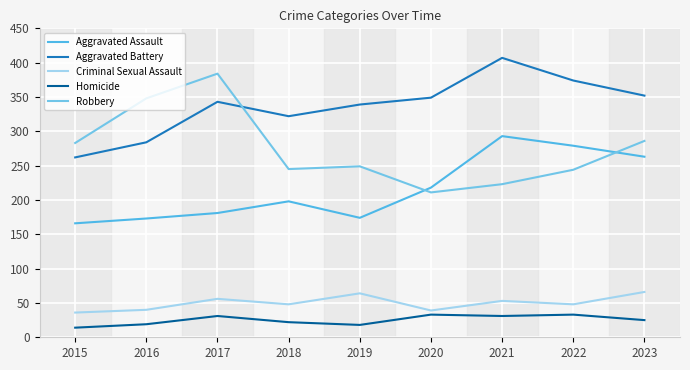

The Aggravated Assault series shows 293 at 2021. True or false?

True